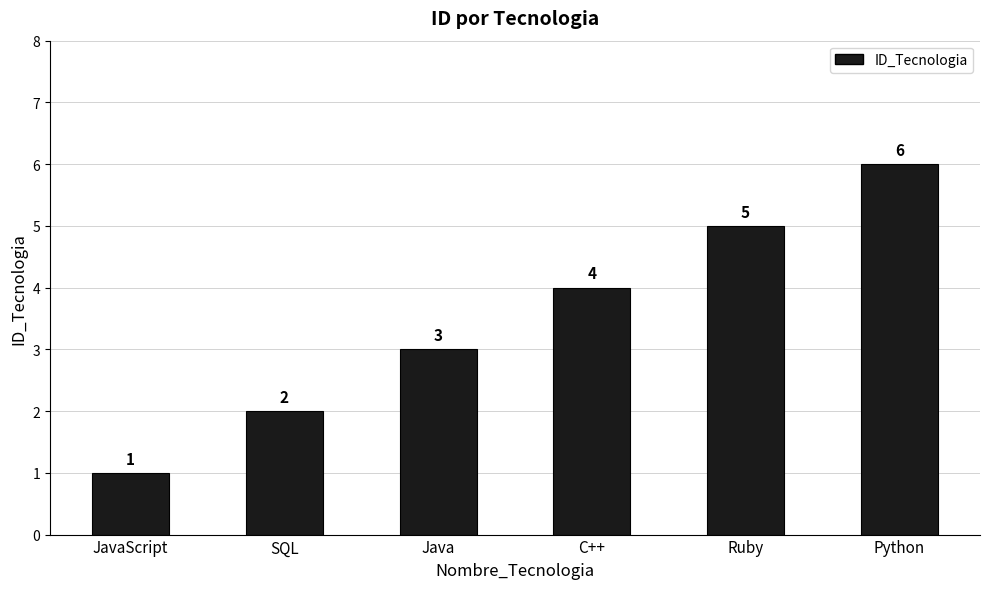

What is the difference between the second highest and minimum values?

4